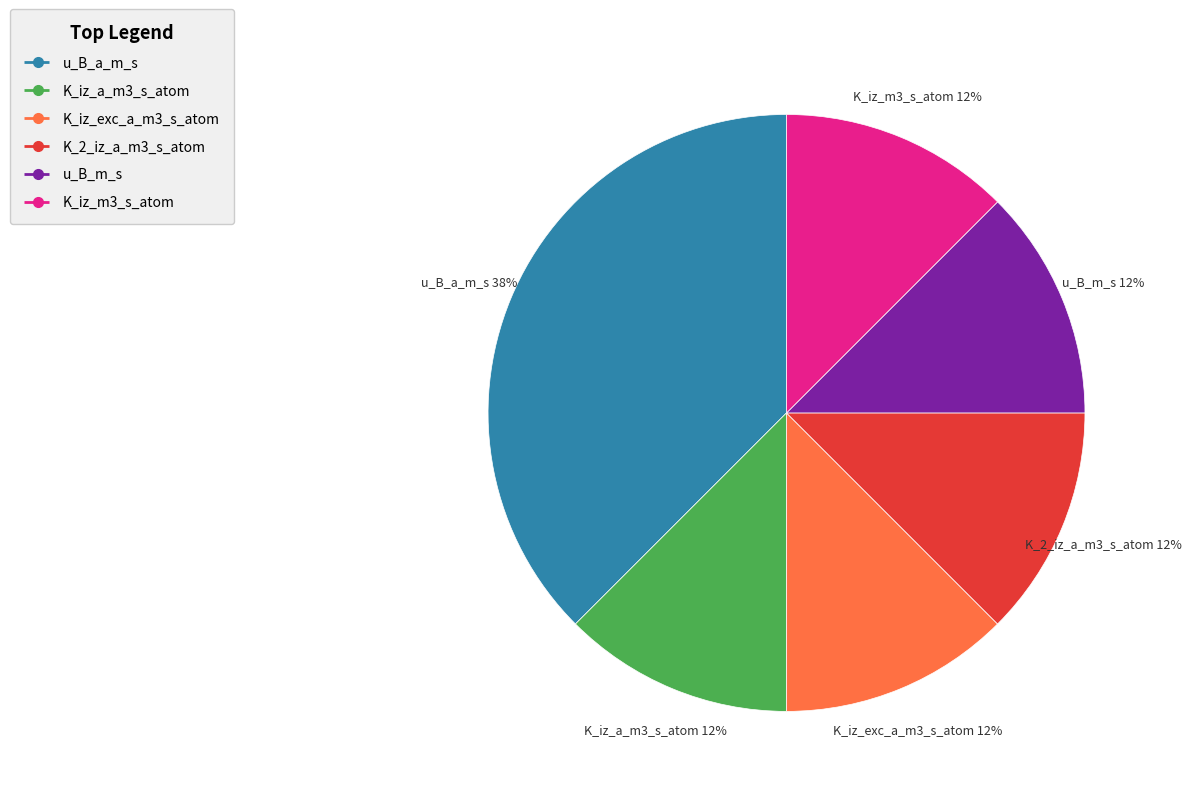

Count the number of slices in the pie.

6